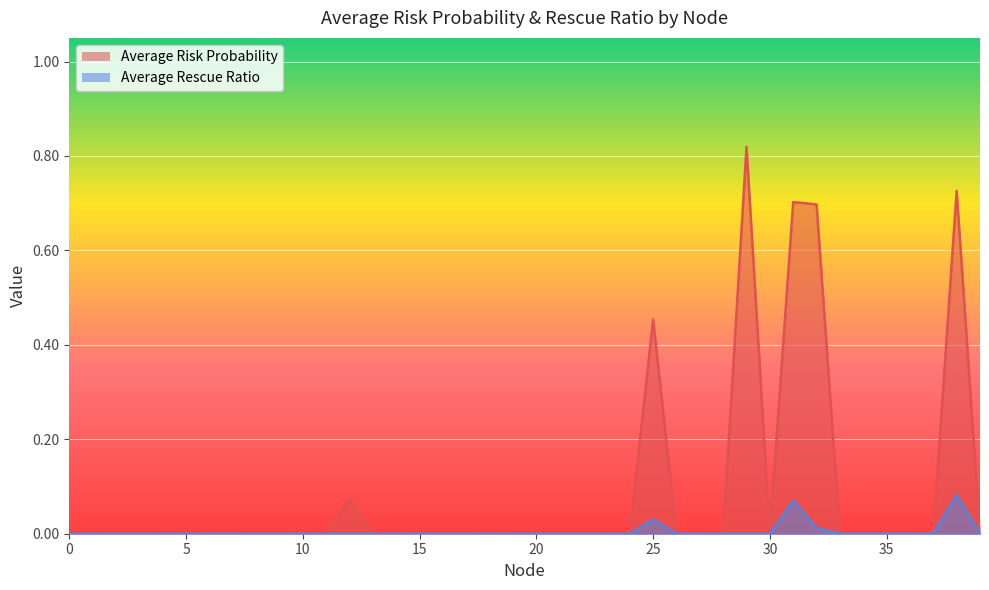

Rank the series by their average value, from lowest to highest.

Average Rescue Ratio, Average Risk Probability